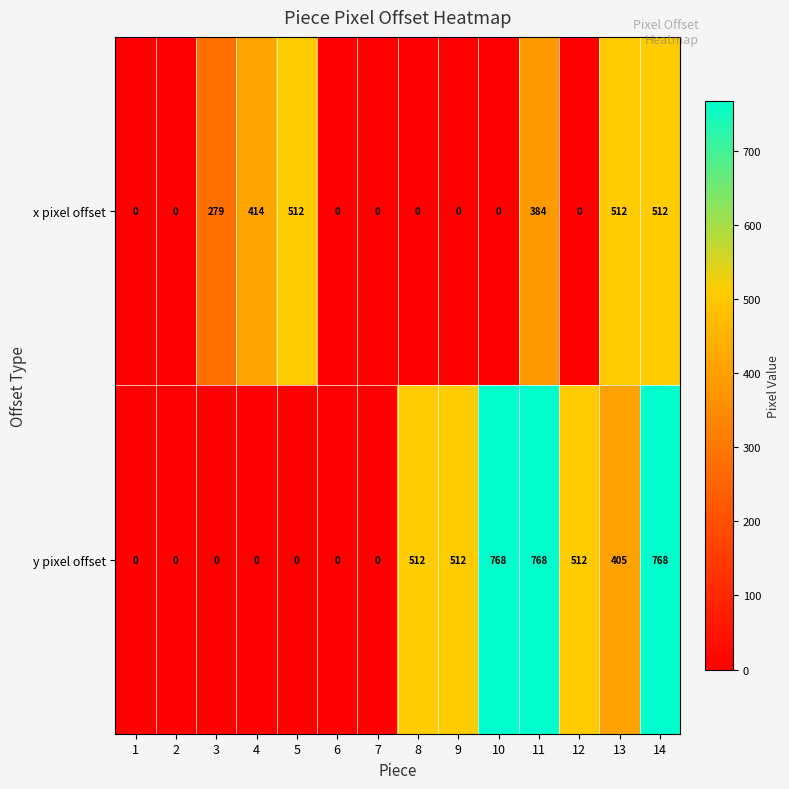

Reading left to right, transcribe all the data shown in this chart.

x pixel offset: 0	0	279	414	512	0	0	0	0	0	384	0	512	512
y pixel offset: 0	0	0	0	0	0	0	512	512	768	768	512	405	768